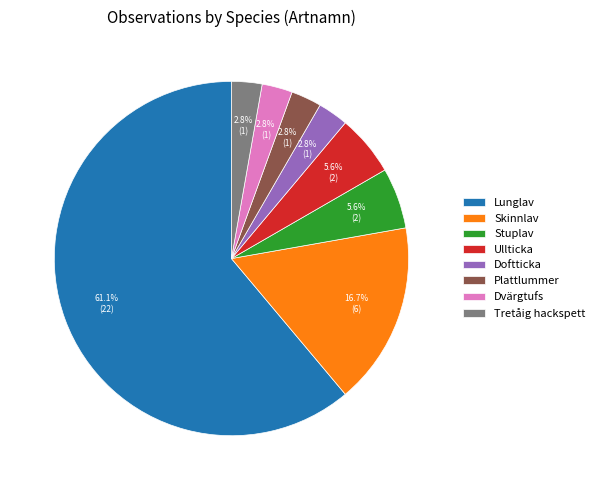

Which slice is the largest?

Lunglav